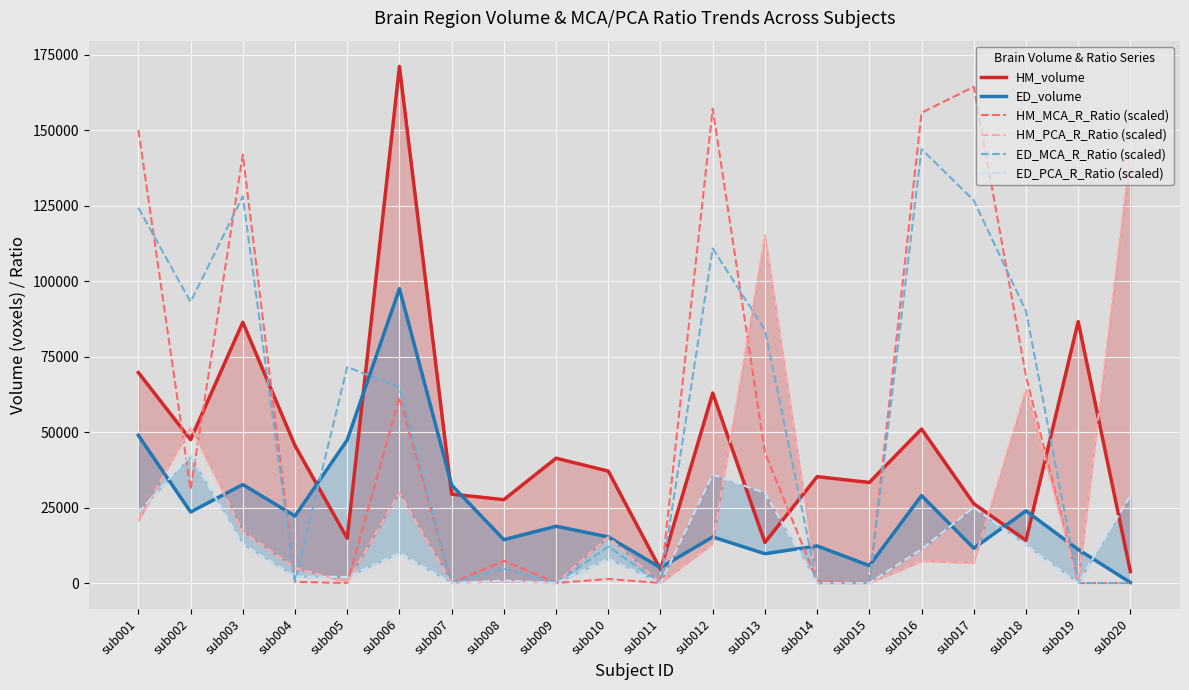

What are all the series names shown in the legend?

HM_volume, ED_volume, HM_MCA_R_Ratio (scaled), HM_PCA_R_Ratio (scaled), ED_MCA_R_Ratio (scaled), ED_PCA_R_Ratio (scaled)